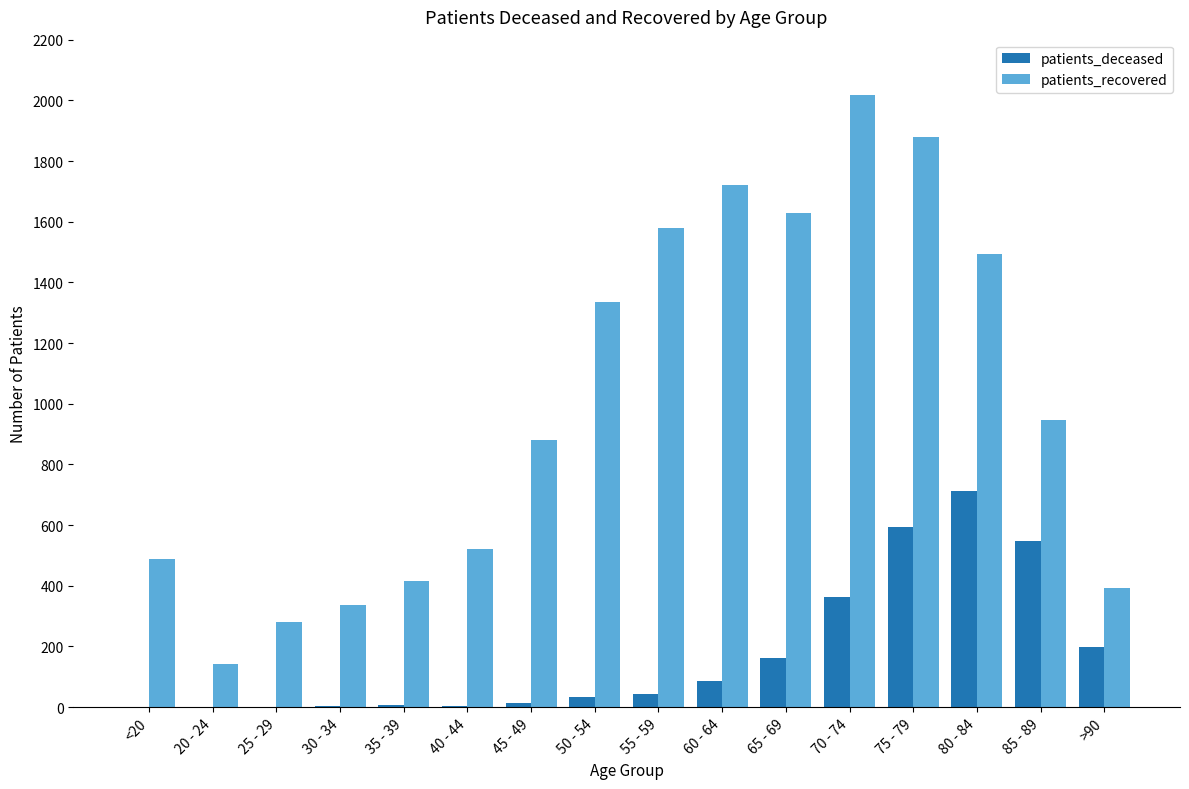

The patients_deceased series shows 546 at 85 - 89. True or false?

True